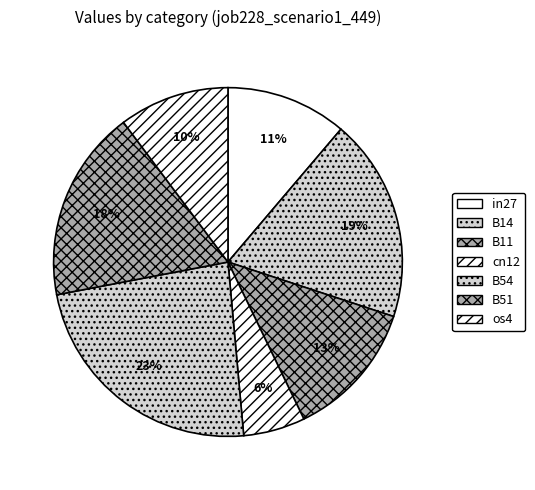

To the nearest percent, what is the combined percentage of B11 and in27?

24%